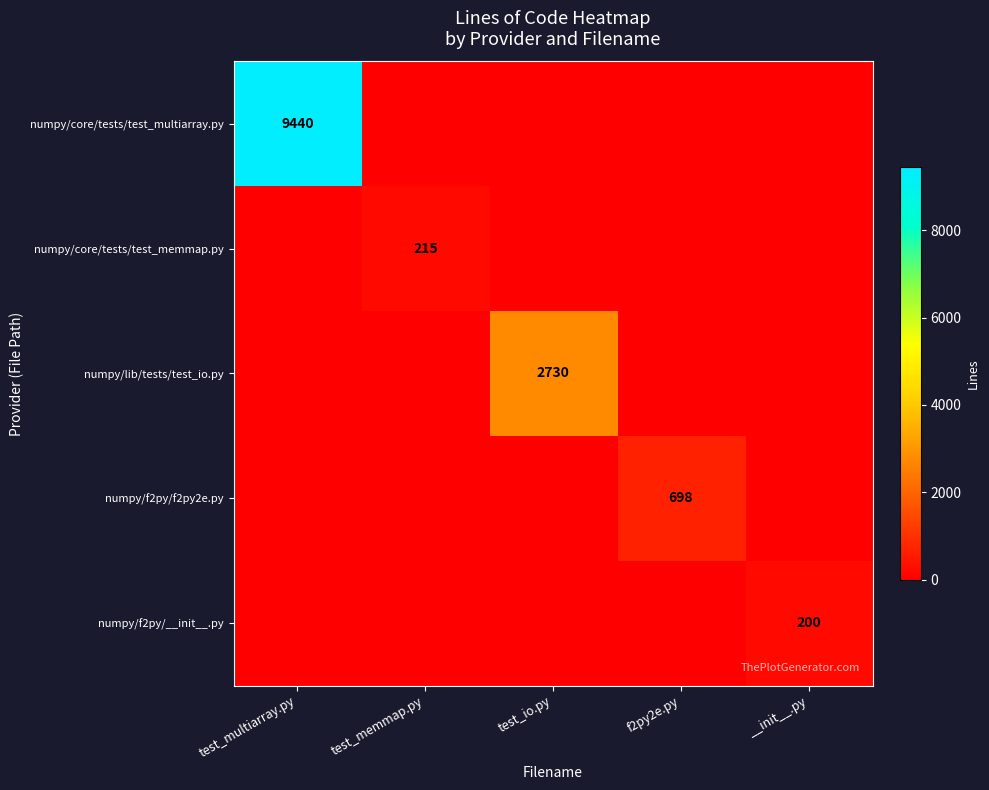

The value of numpy/core/tests/test_multiarray.py at test_multiarray.py is 9440. True or false?

True